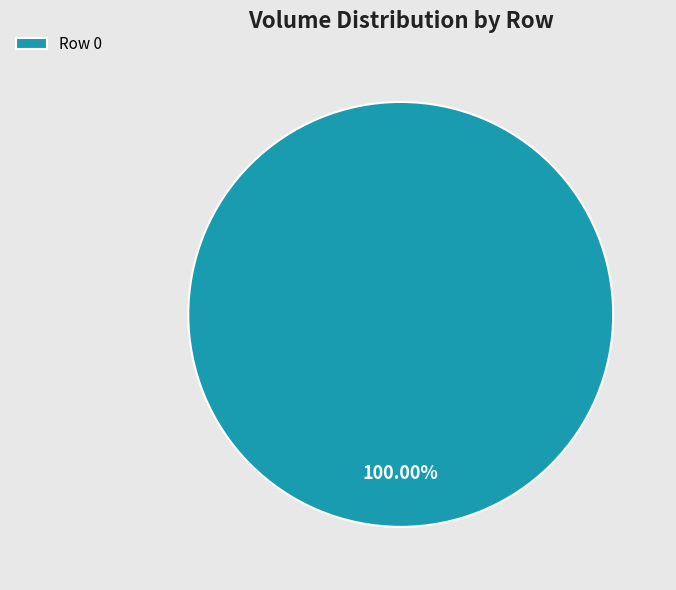

How many slices are in this pie chart?

1